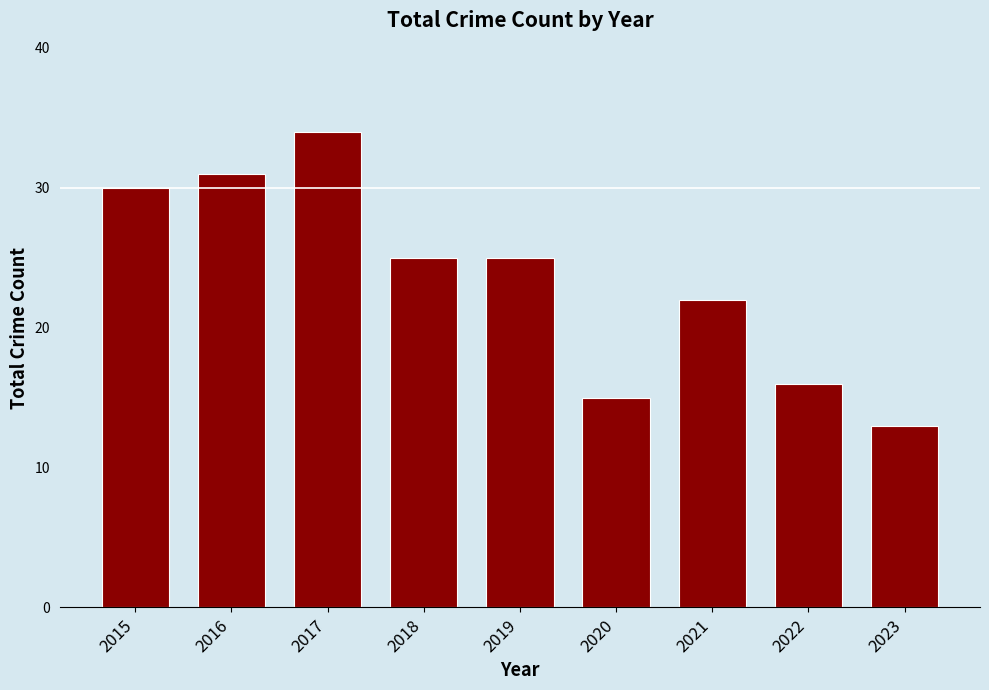

What is the change in value from 2019 to 2023?

-12